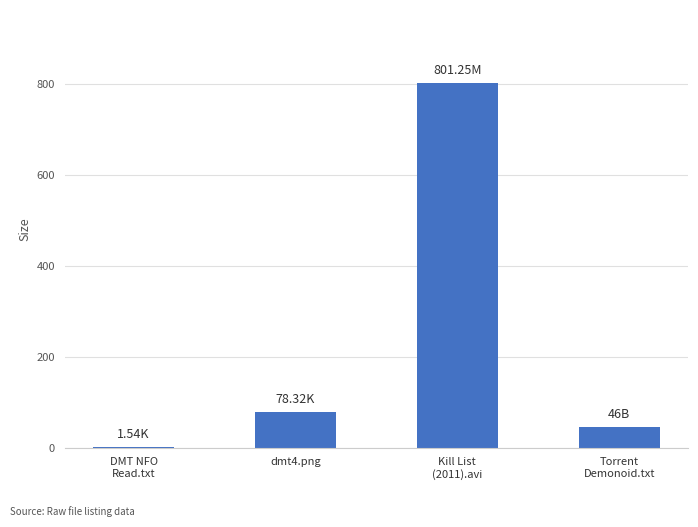

How many distinct data groups are displayed?

1